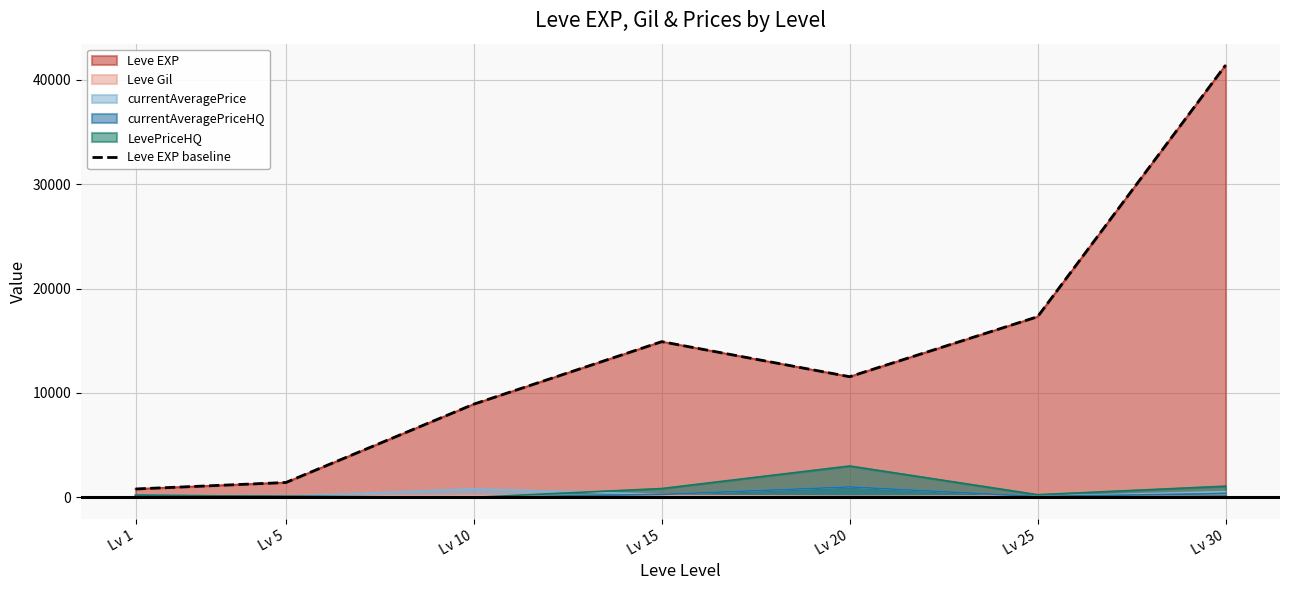

How many lines are shown in the chart?

1